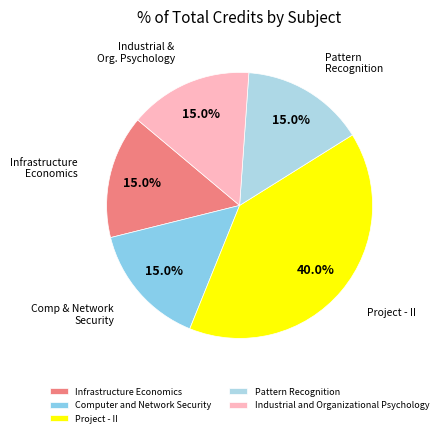

How many slices are in this pie chart?

5